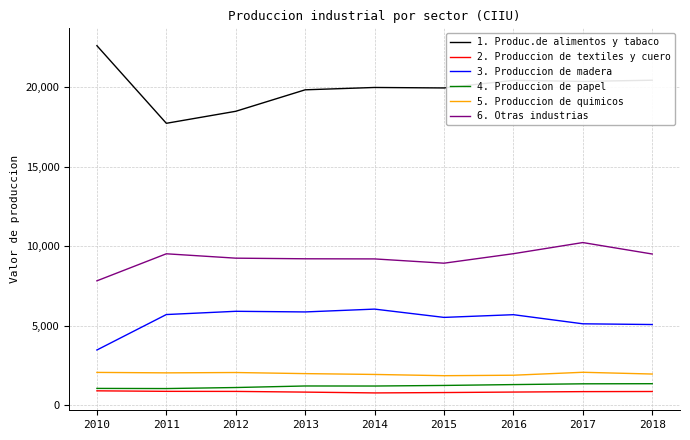

Is this an area chart (filled region under the line)?

No